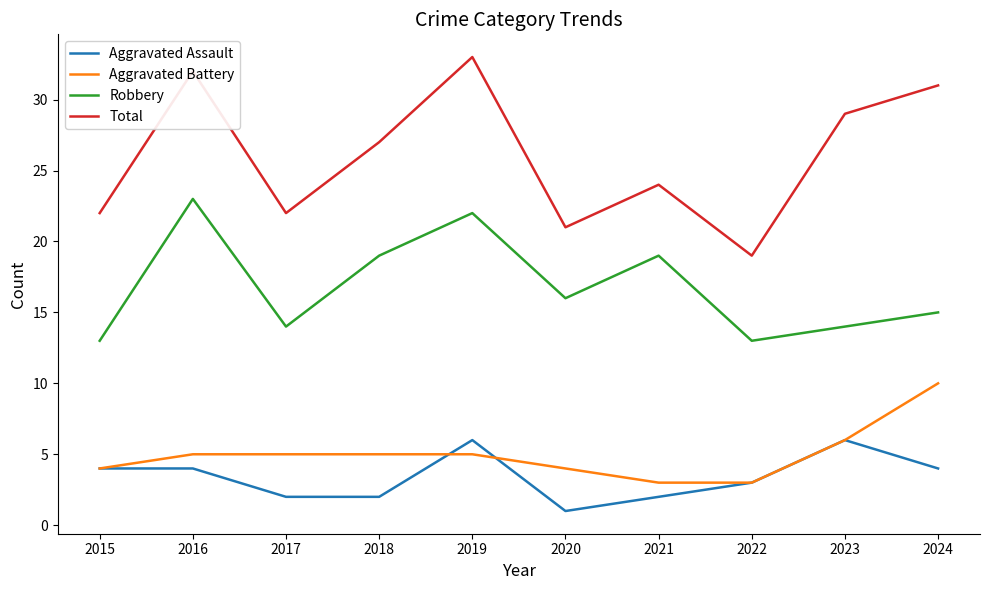

True or false: Total and Aggravated Assault intersect in this chart.

False